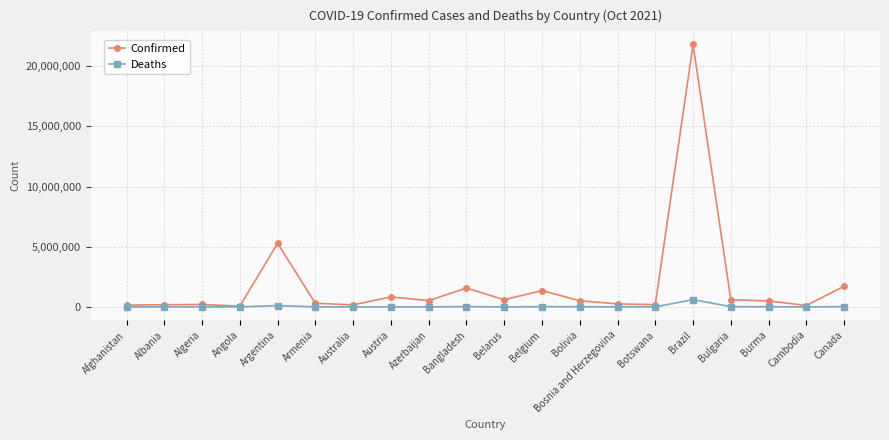

What is the highest value of the Deaths series?

607694